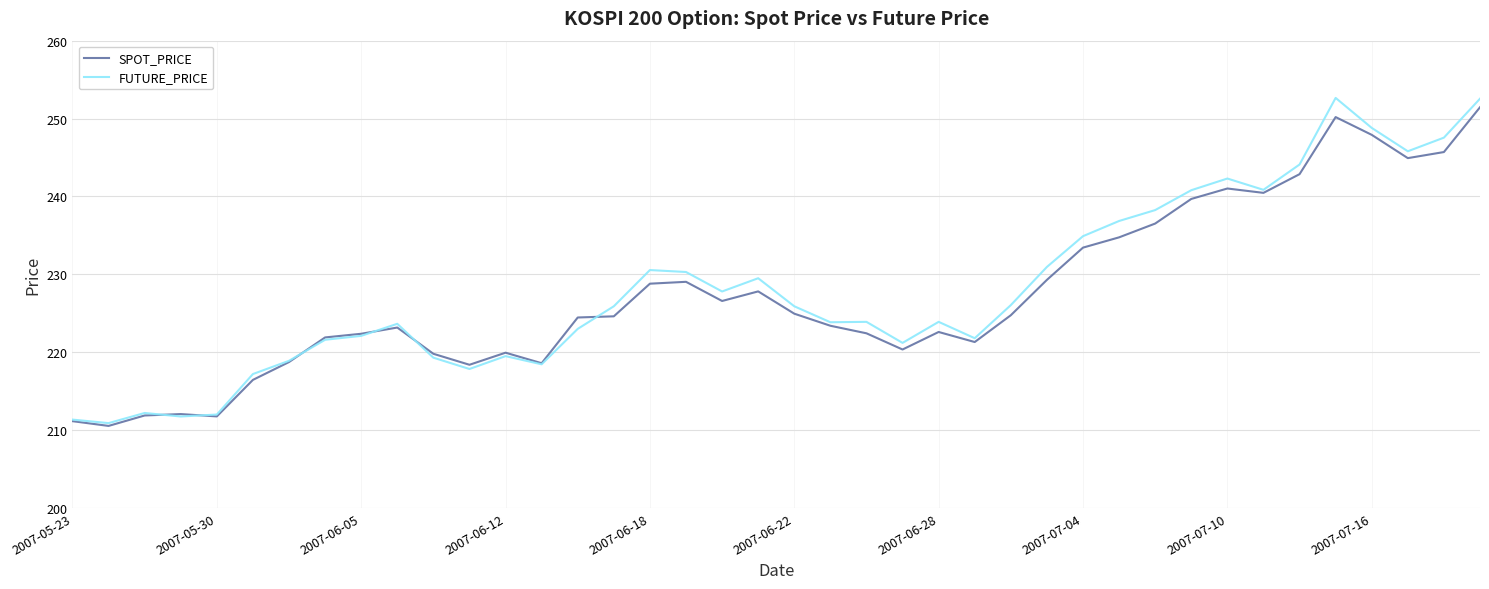

Which series has the widest spread of values?

FUTURE_PRICE